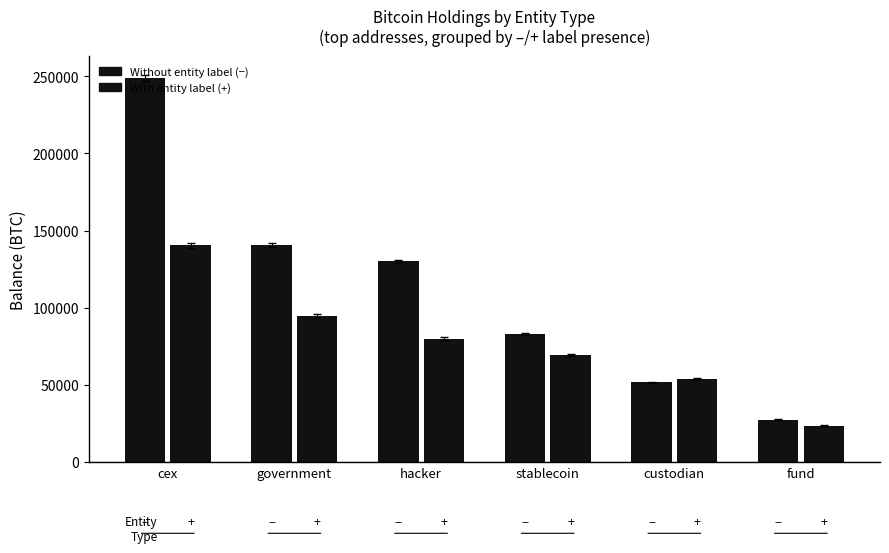

The value at hacker is 130010.1. True or false?

True